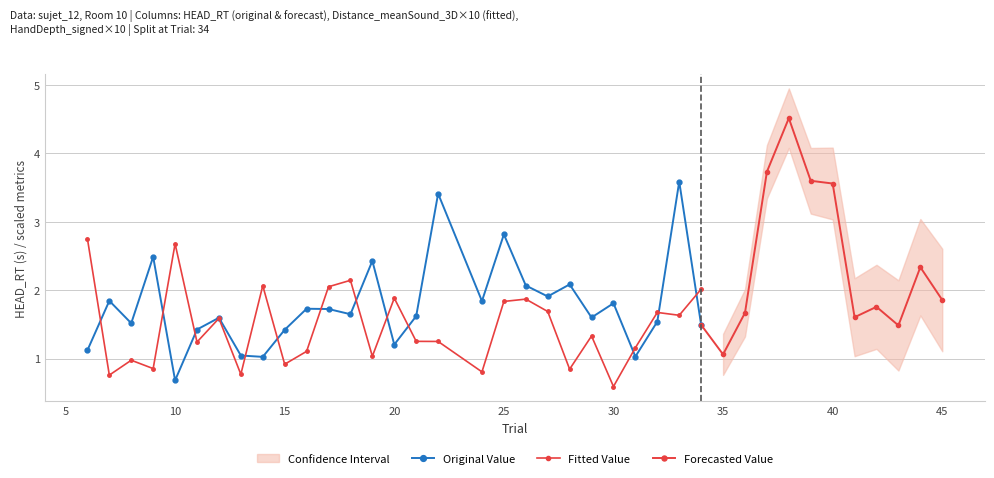

Which series has the largest range (max minus min)?

HEAD_RT